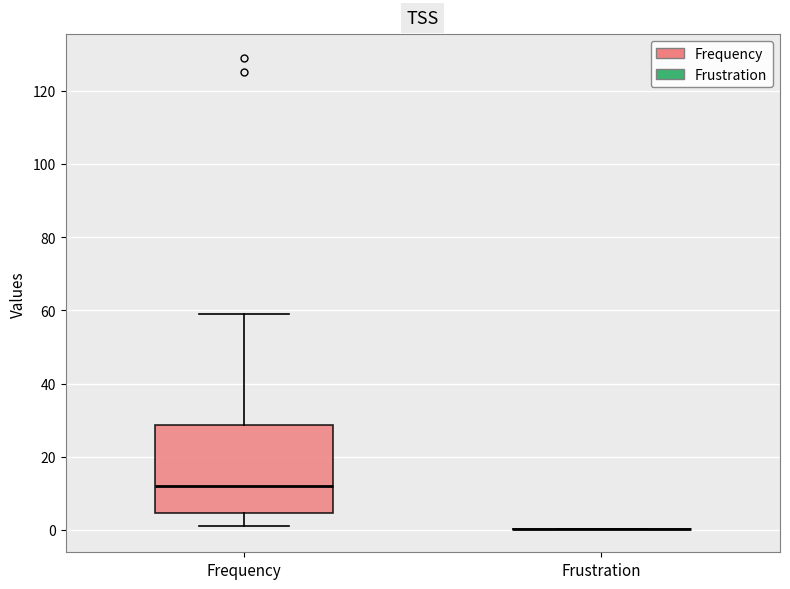

Reading left to right, transcribe this box plot: for each box, give where its median line is, the range the box spans, and where its two whiskers end, as read against the y-axis. The values are not printed on the chart, so give them approximately, as read against the axis.

Frequency: median 12, box 4 to 28, whiskers 2 to 60
Frustration: box collapsed to a line at 0, whiskers 0 to 0